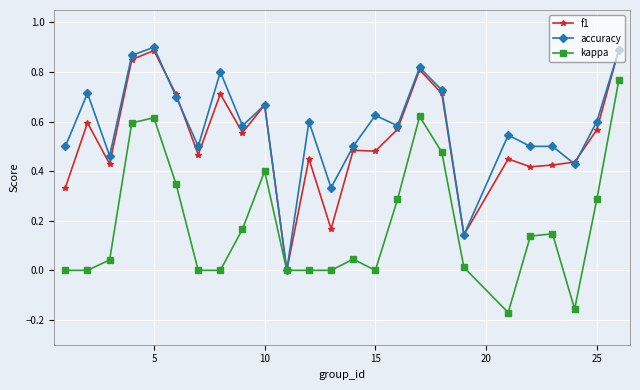

Count the number of data series in this chart.

3